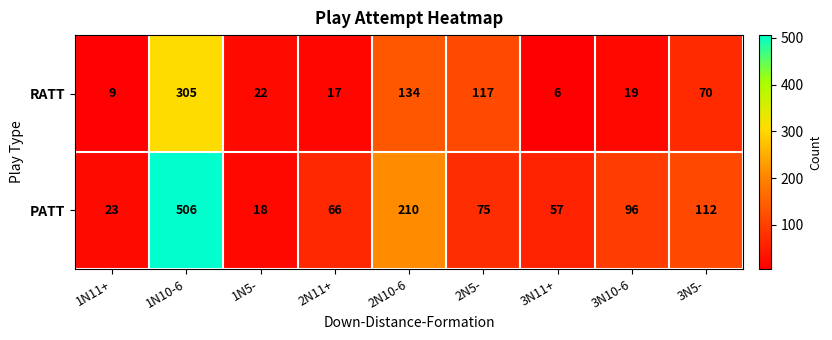

What is the total value across all series at 2N5-?

192